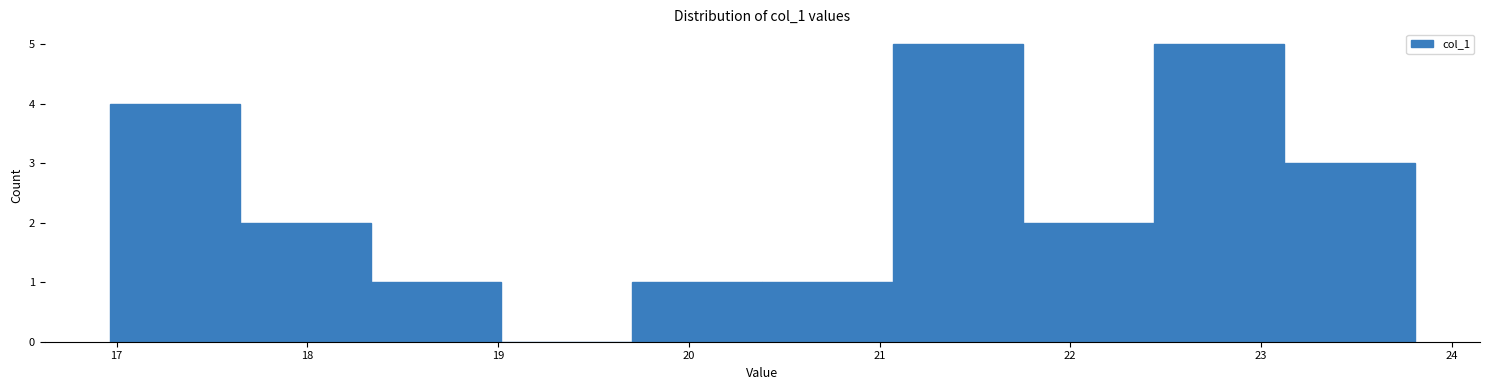

Reading left to right, list every bar in this chart as the range it spans on the x-axis followed by its height. Neither the bar edges nor the heights are printed on the chart, so give them approximately, as read against the axes.

17.0 to 17.6: 4
17.6 to 18.3: 2
18.3 to 19.0: 1
19.0 to 19.7: 0
19.7 to 20.4: 1
20.4 to 21.1: 1
21.1 to 21.8: 5
21.8 to 22.4: 2
22.4 to 23.1: 5
23.1 to 23.8: 3